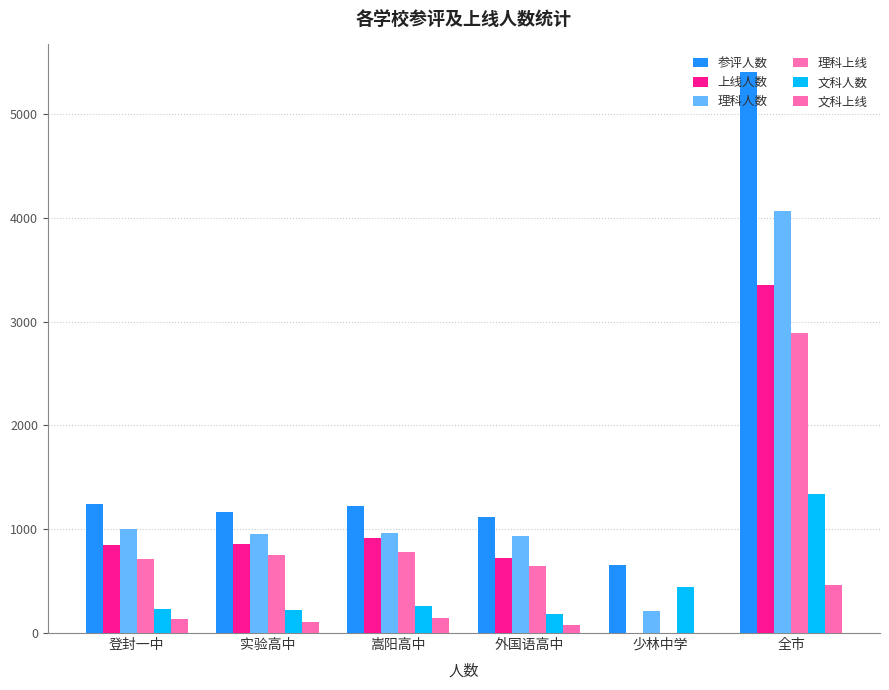

What is the label of the 3rd bar from the left?

嵩阳高中